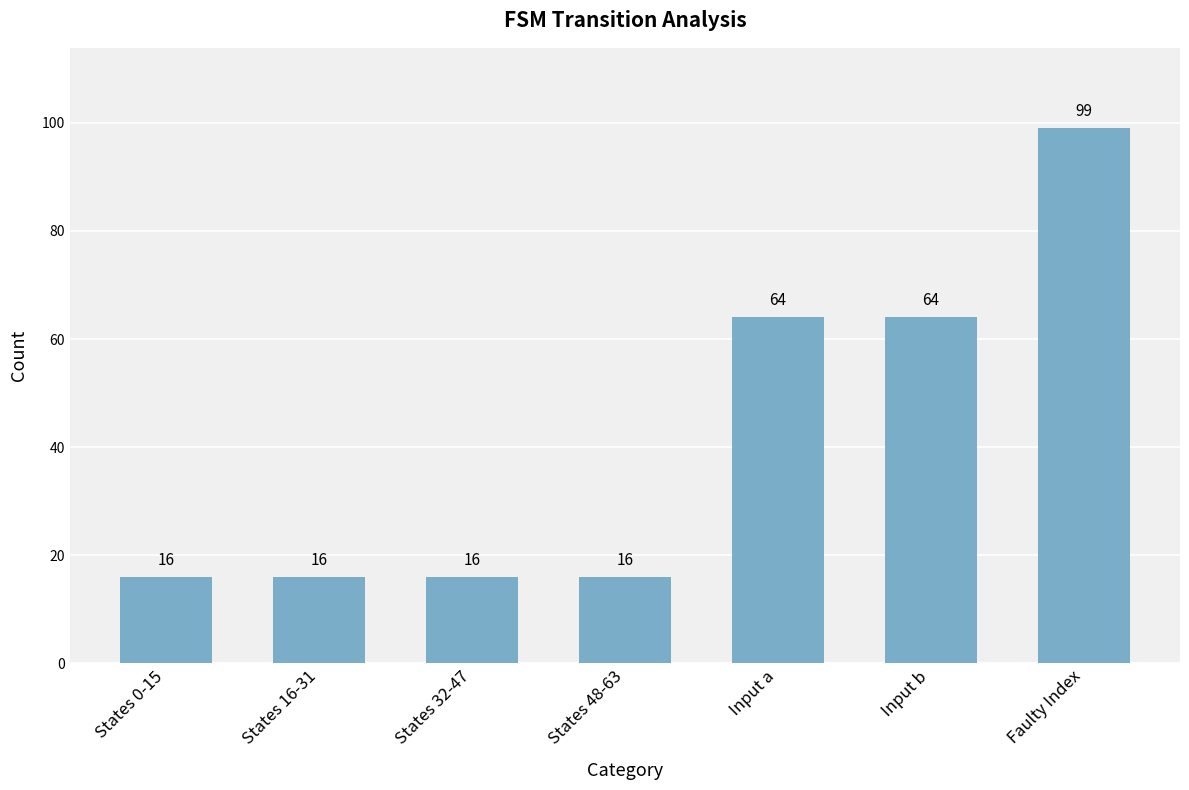

What position from the left is Faulty Index?

7